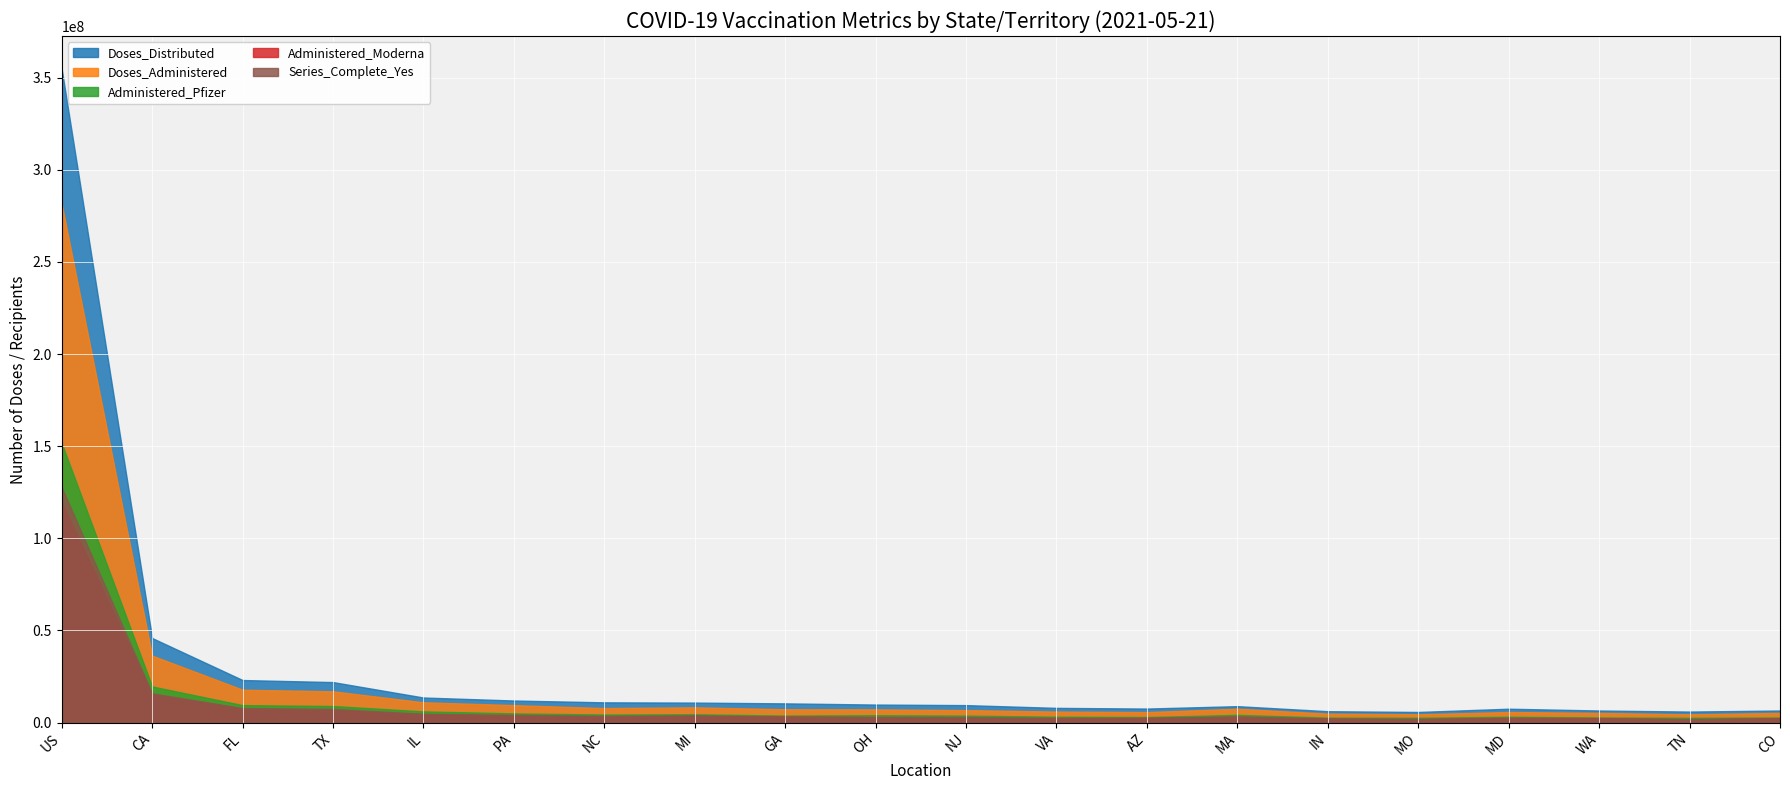

What is the spread (max minus min) of values at NJ?

6900000